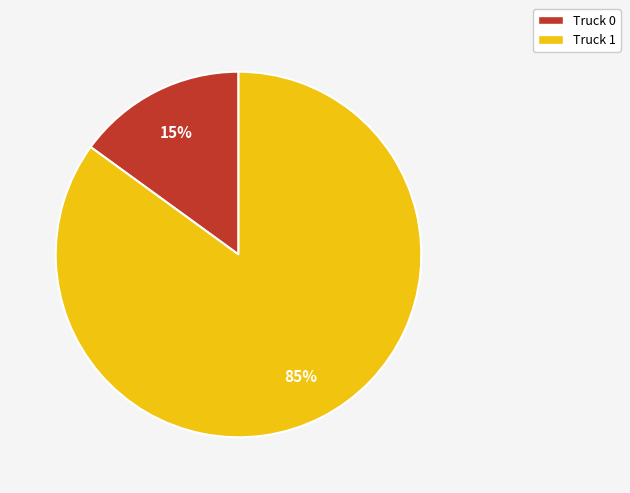

Count the number of slices in the pie.

2